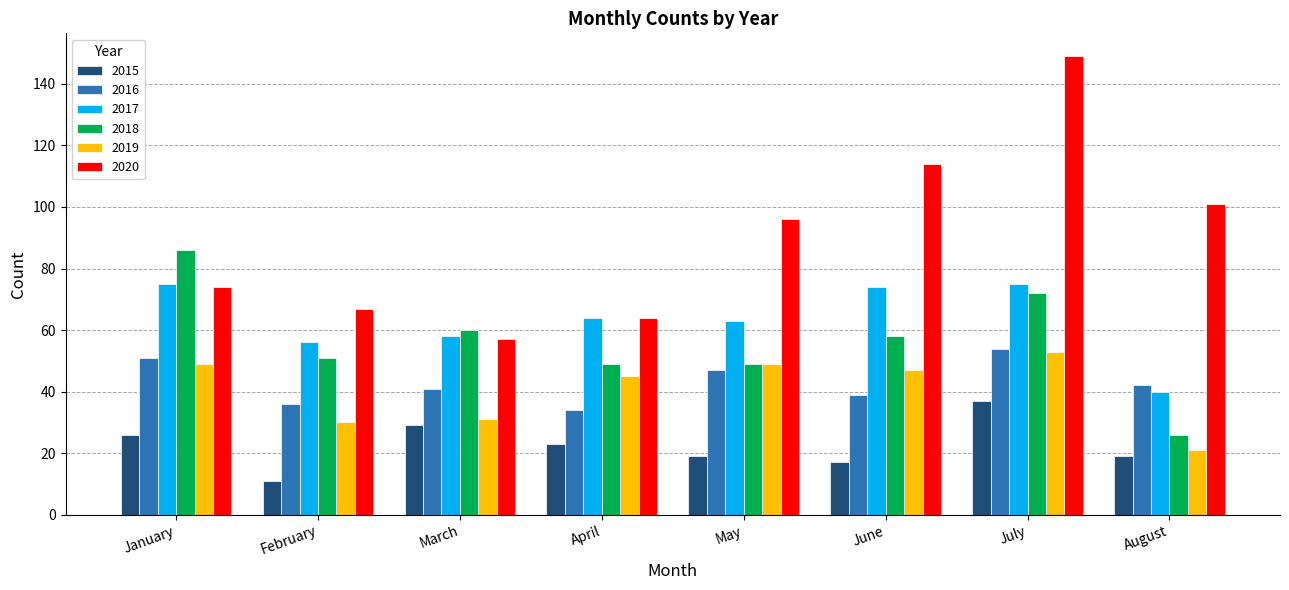

Reading left to right, list all the values displayed in this chart.

2015: January=26	February=11	March=29	April=23	May=19	June=17	July=37	August=19
2016: January=51	February=36	March=41	April=34	May=47	June=39	July=54	August=42
2017: January=75	February=56	March=58	April=64	May=63	June=74	July=75	August=40
2018: January=86	February=51	March=60	April=49	May=49	June=58	July=72	August=26
2019: January=49	February=30	March=31	April=45	May=49	June=47	July=53	August=21
2020: January=74	February=67	March=57	April=64	May=96	June=114	July=149	August=101